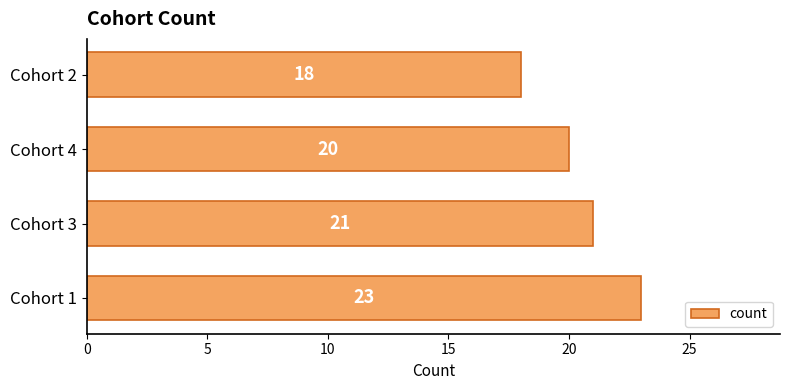

What is the difference between the maximum and minimum values?

5